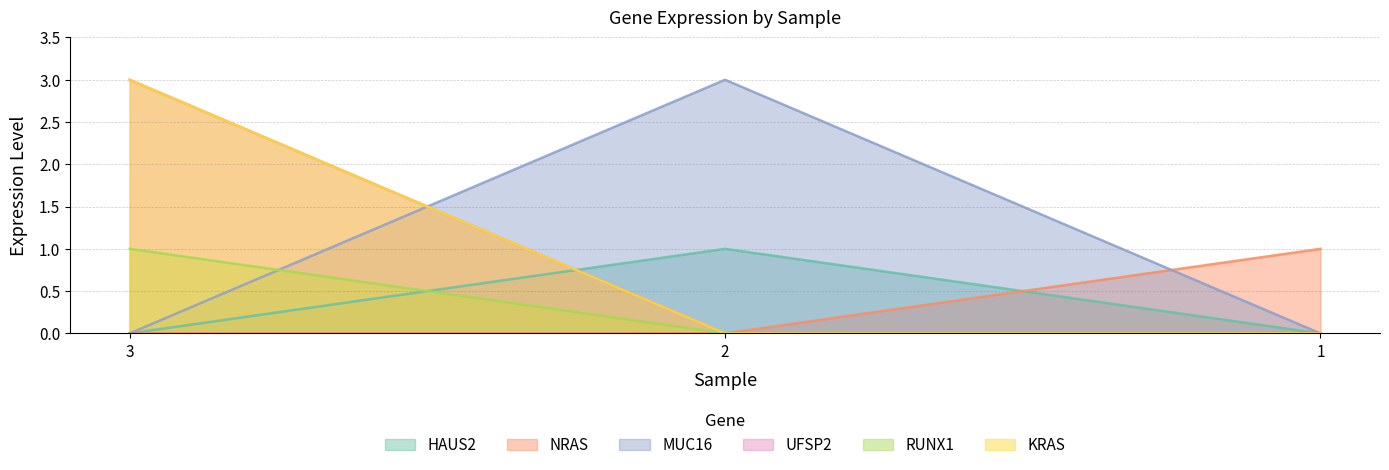

Does the chart display data point markers on the line(s)?

No